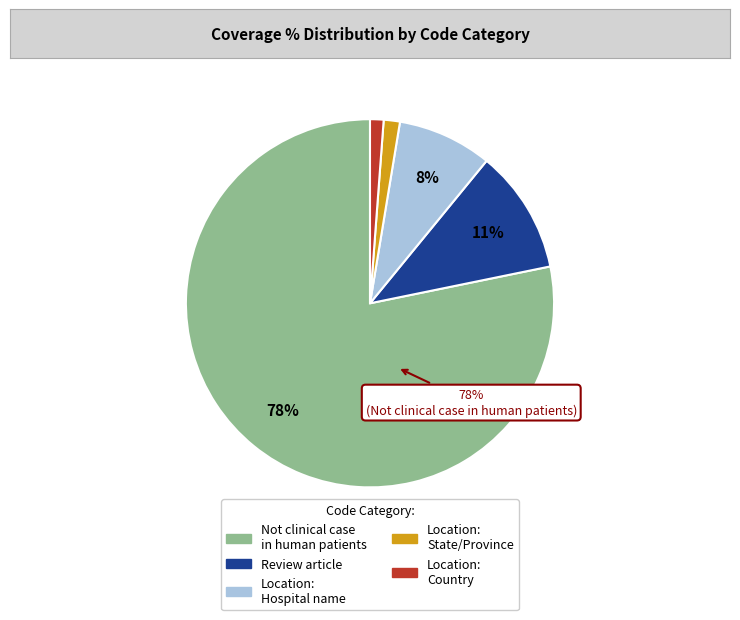

Is there a majority slice in this chart?

Yes